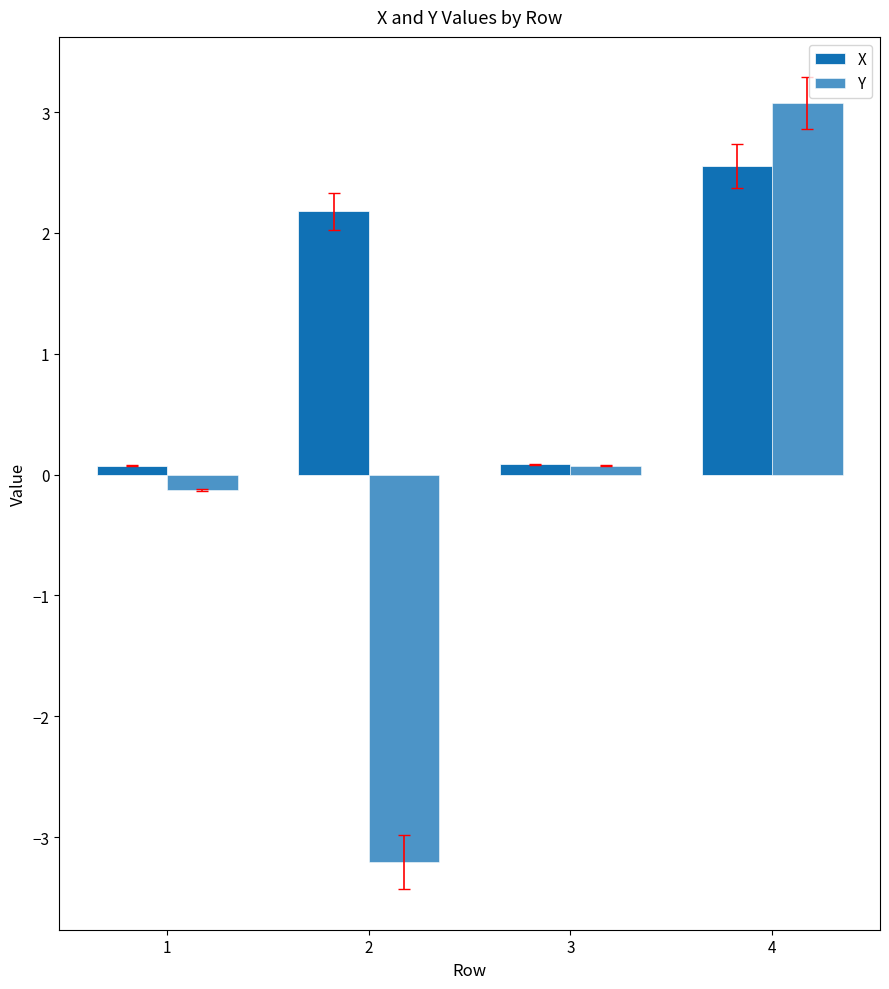

How many data points in X are above 2?

2